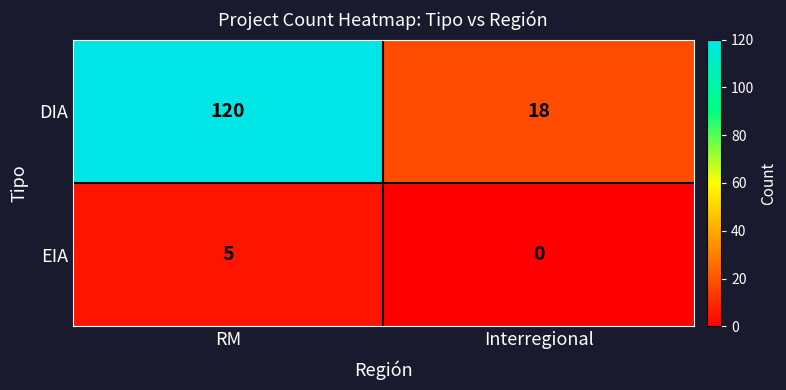

What is the difference between the maximum and minimum values in the EIA series?

5